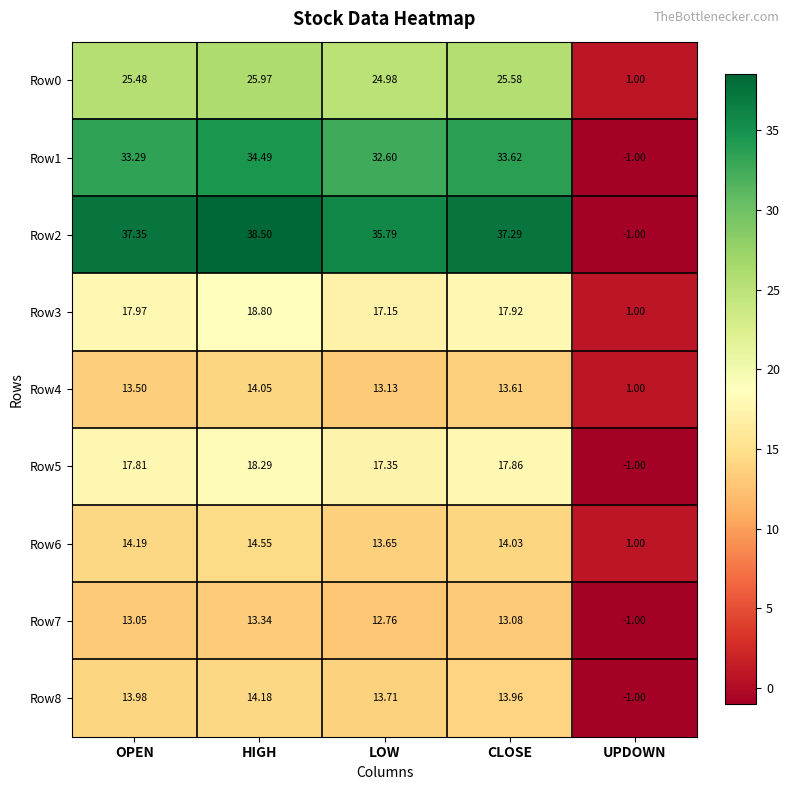

At which label does Row6 first exceed 14?

OPEN